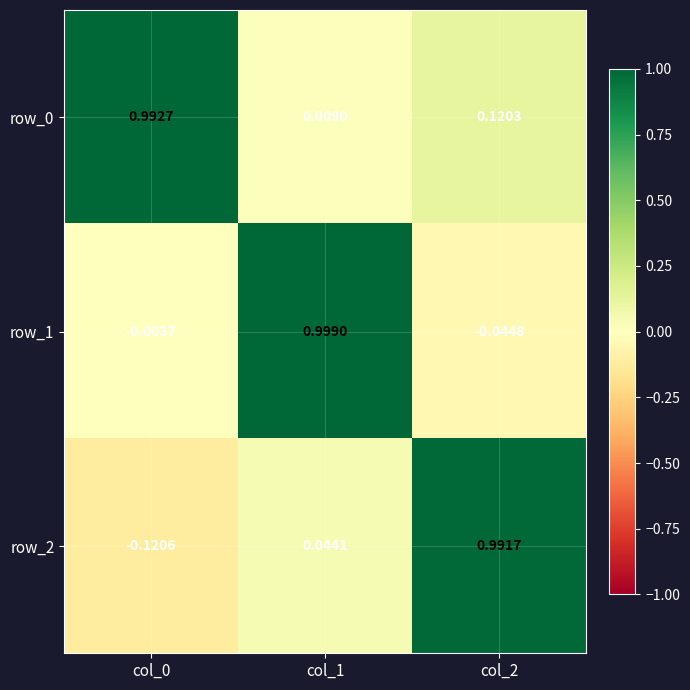

How many distinct data groups are displayed?

3